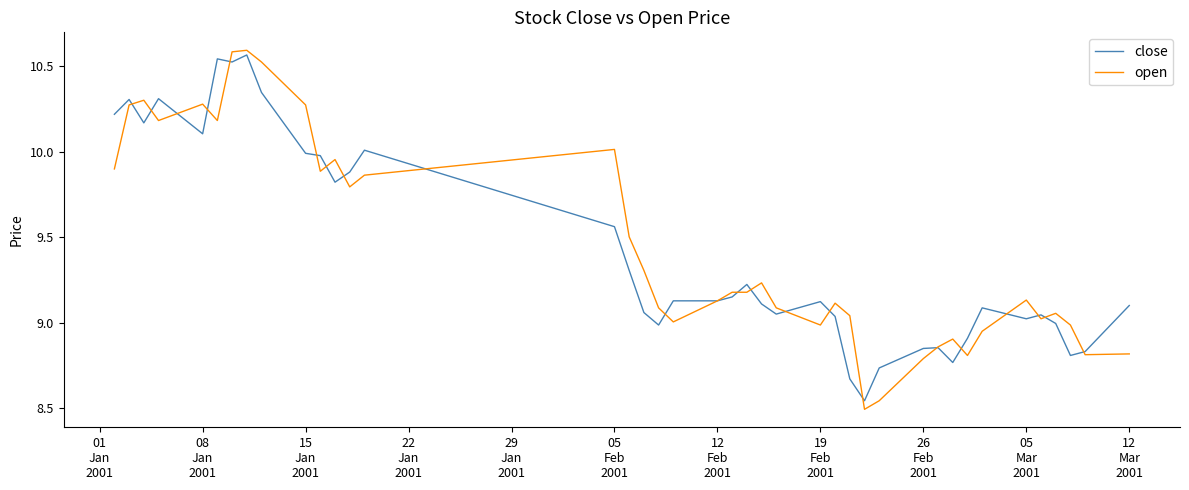

True or false: open and close cross at least once.

True